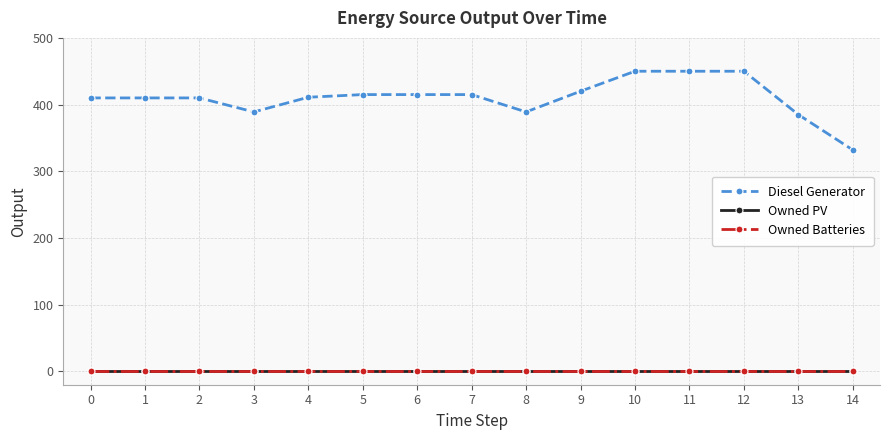

Does the chart have visible grid lines?

Yes